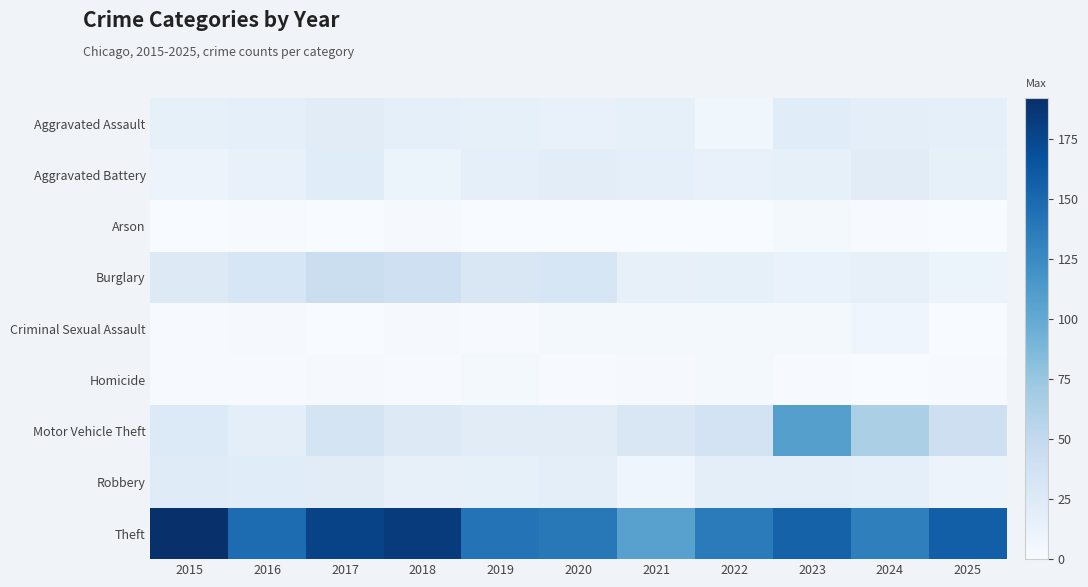

Reading left to right, what are all the values shown in this chart?

Aggravated Assault: 2015=16	2016=17	2017=21	2018=17	2019=16	2020=14	2021=16	2022=7	2023=22	2024=18	2025=17
Aggravated Battery: 2015=11	2016=14	2017=22	2018=10	2019=17	2020=20	2021=17	2022=14	2023=16	2024=21	2025=16
Arson: 2015=0	2016=1	2017=0	2018=2	2019=0	2020=0	2021=0	2022=0	2023=3	2024=1	2025=0
Burglary: 2015=25	2016=30	2017=43	2018=39	2019=29	2020=30	2021=15	2022=16	2023=13	2024=15	2025=10
Criminal Sexual Assault: 2015=1	2016=2	2017=0	2018=2	2019=1	2020=3	2021=3	2022=3	2023=4	2024=8	2025=0
Homicide: 2015=1	2016=1	2017=2	2018=1	2019=3	2020=1	2021=2	2022=3	2023=1	2024=0	2025=1
Motor Vehicle Theft: 2015=26	2016=18	2017=34	2018=24	2019=21	2020=21	2021=29	2022=35	2023=108	2024=64	2025=41
Robbery: 2015=23	2016=22	2017=21	2018=15	2019=16	2020=19	2021=8	2022=18	2023=19	2024=17	2025=11
Theft: 2015=192	2016=147	2017=177	2018=183	2019=142	2020=138	2021=107	2022=136	2023=155	2024=133	2025=157